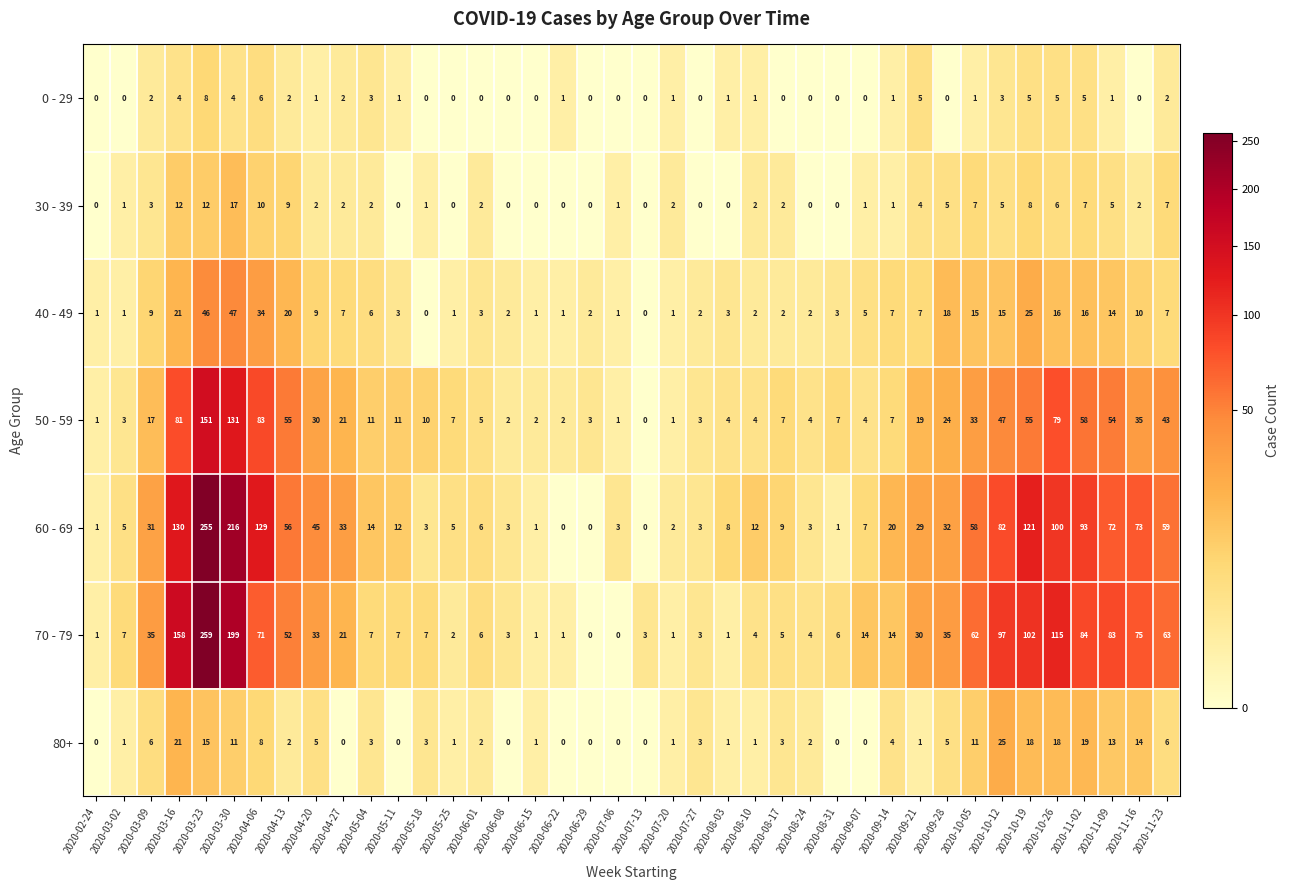

How many data points in 50 - 59 are less than 11?

20